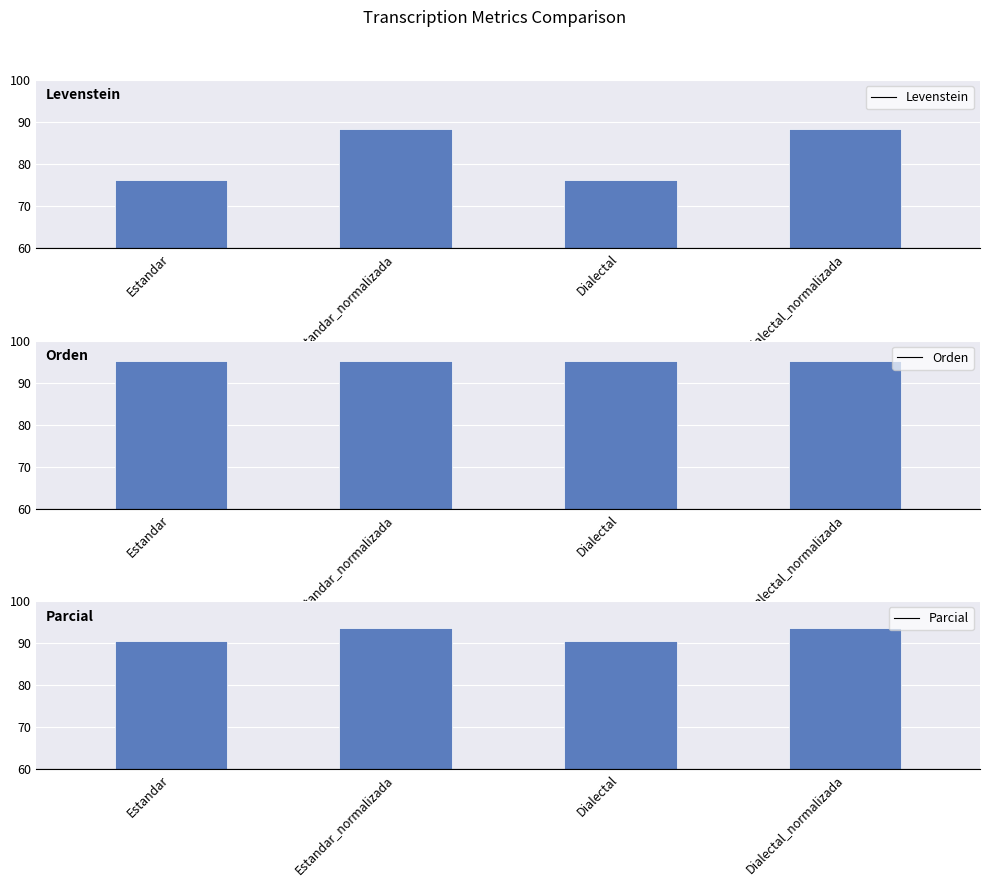

What is the difference between the maximum and minimum values in the Parcial series?

2.9